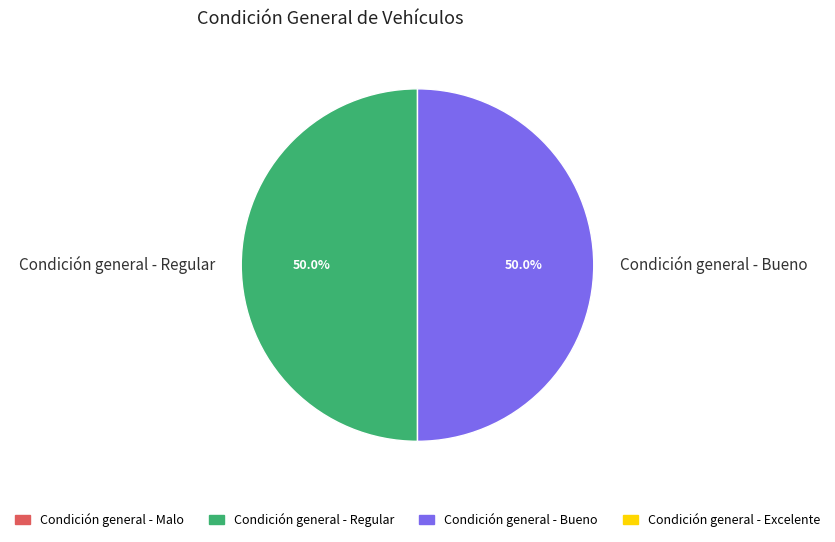

Is the sum of Condición general - Regular and Condición general - Bueno greater than half?

Yes